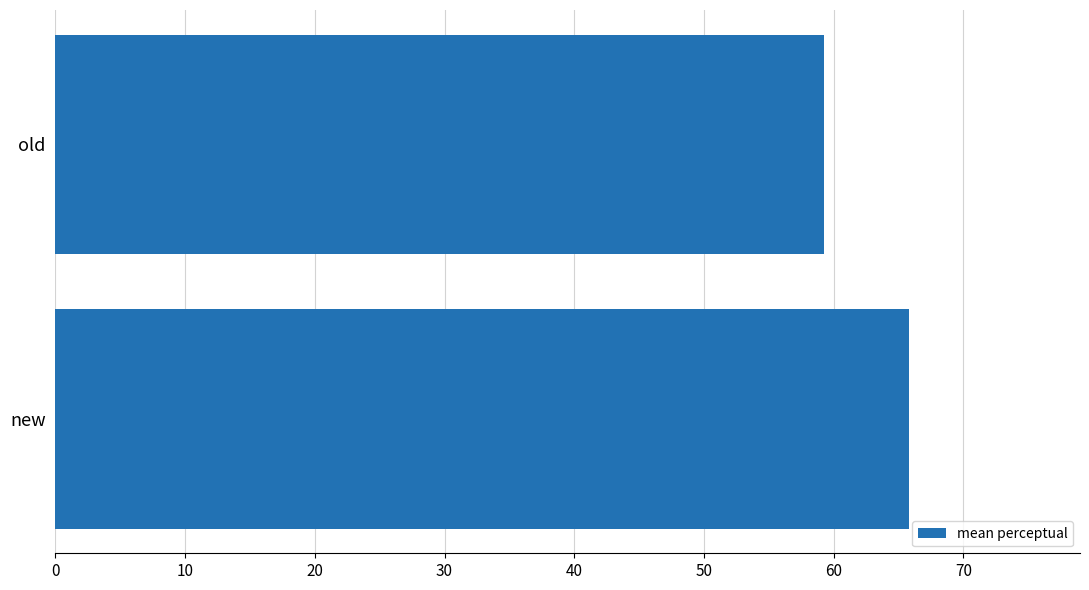

What is the sum of the values at new and old?

125.1